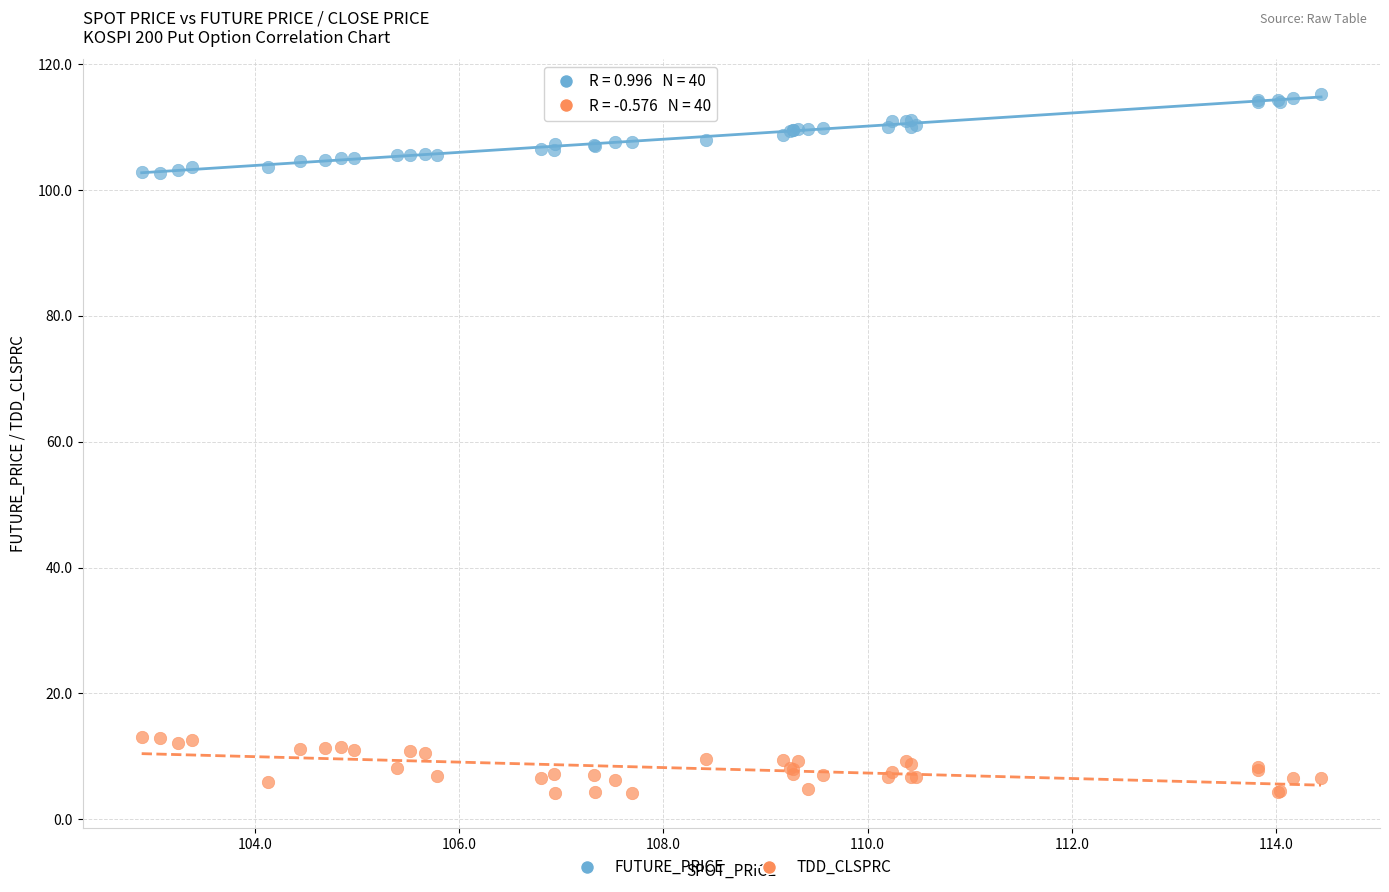

What are all the series names shown in the legend?

FUTURE_PRICE, TDD_CLSPRC